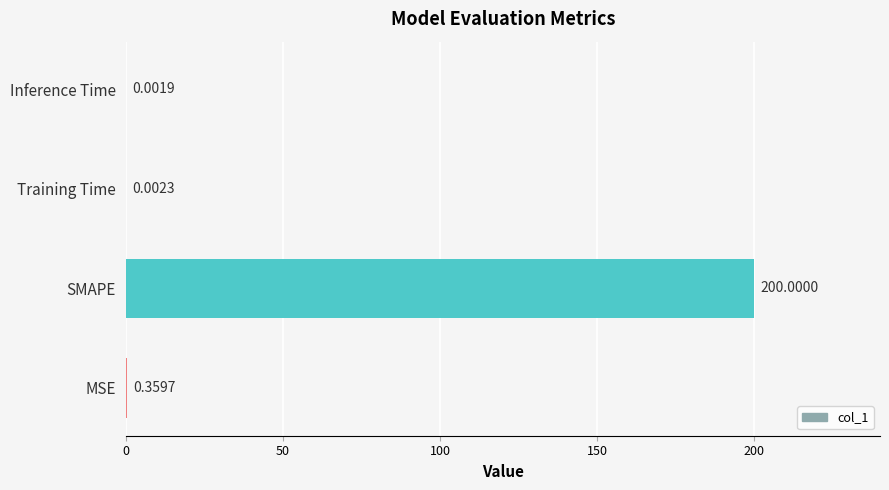

What is the change in value from SMAPE to Inference Time?

-200.0